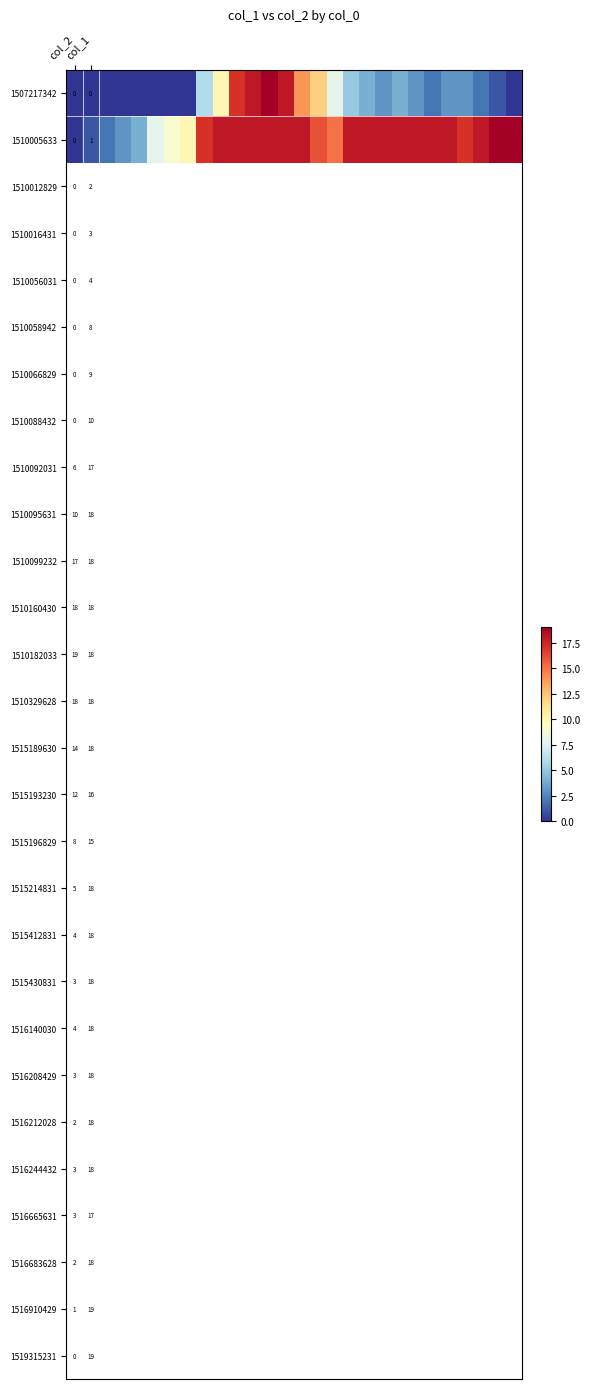

What is the spread (max minus min) of values at 26?

18